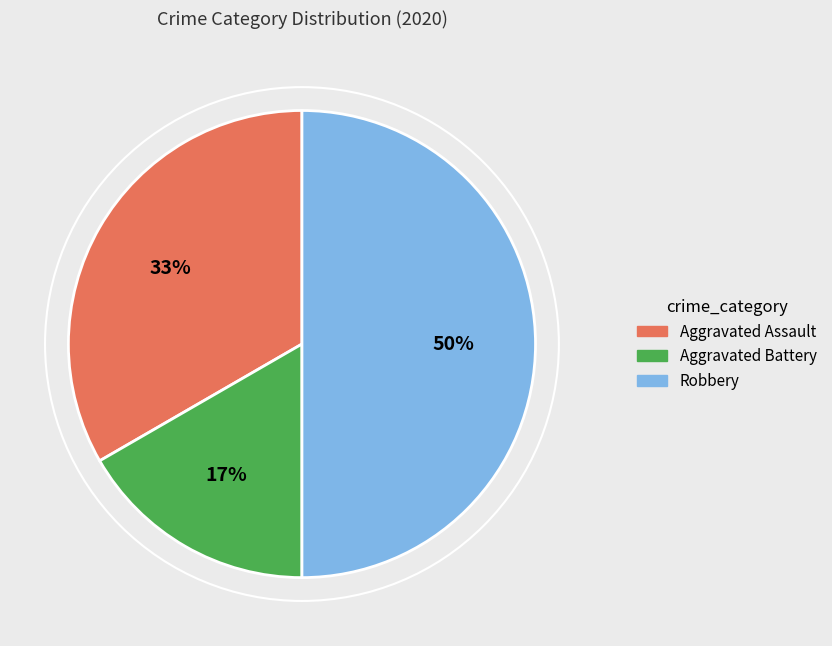

Which category has the smallest portion of the pie?

Aggravated Battery